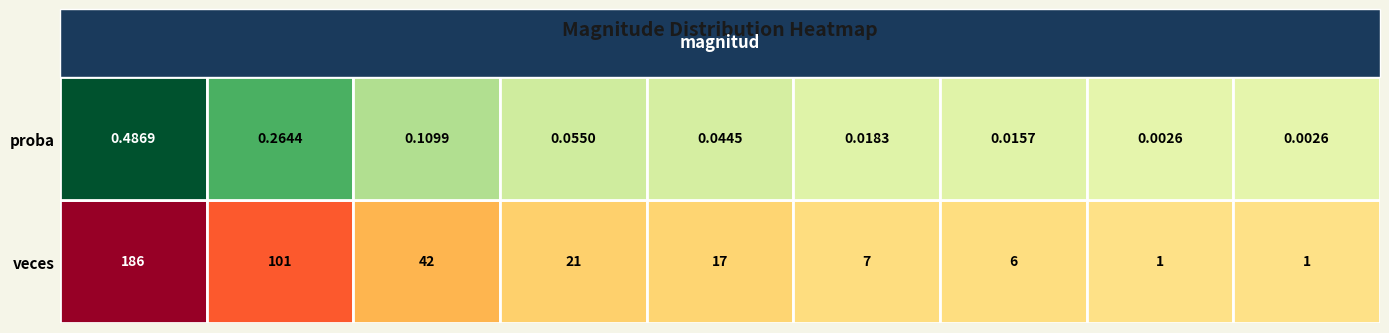

At which label is 1 closest to 0?

9